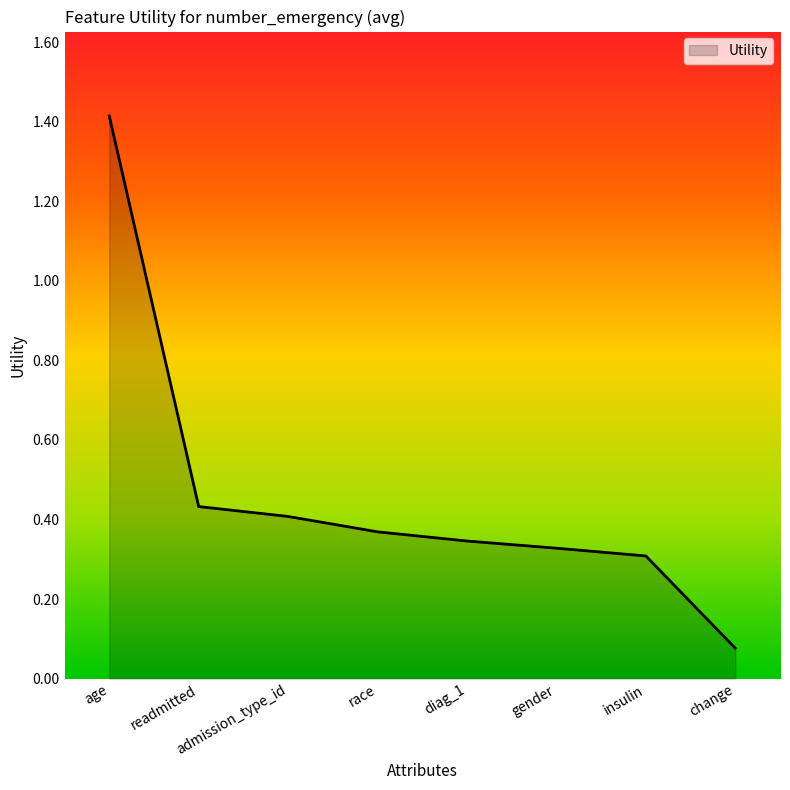

True or false: the data shows 0.4 at readmitted.

True